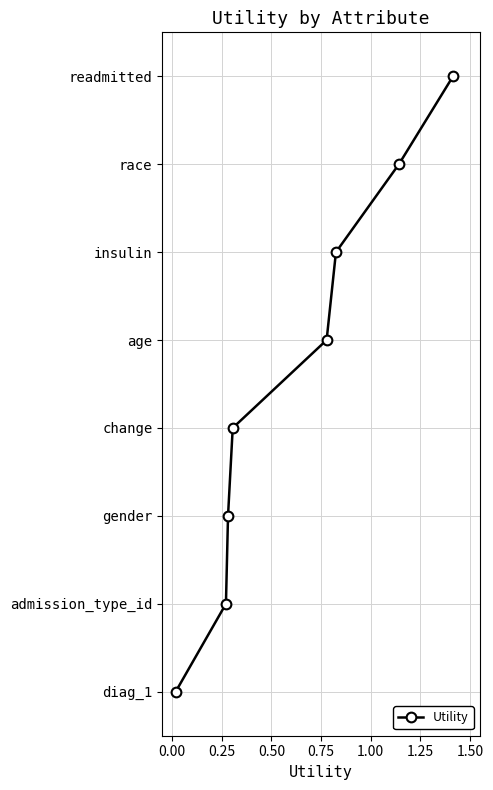

Does the chart display data point markers on the line(s)?

Yes